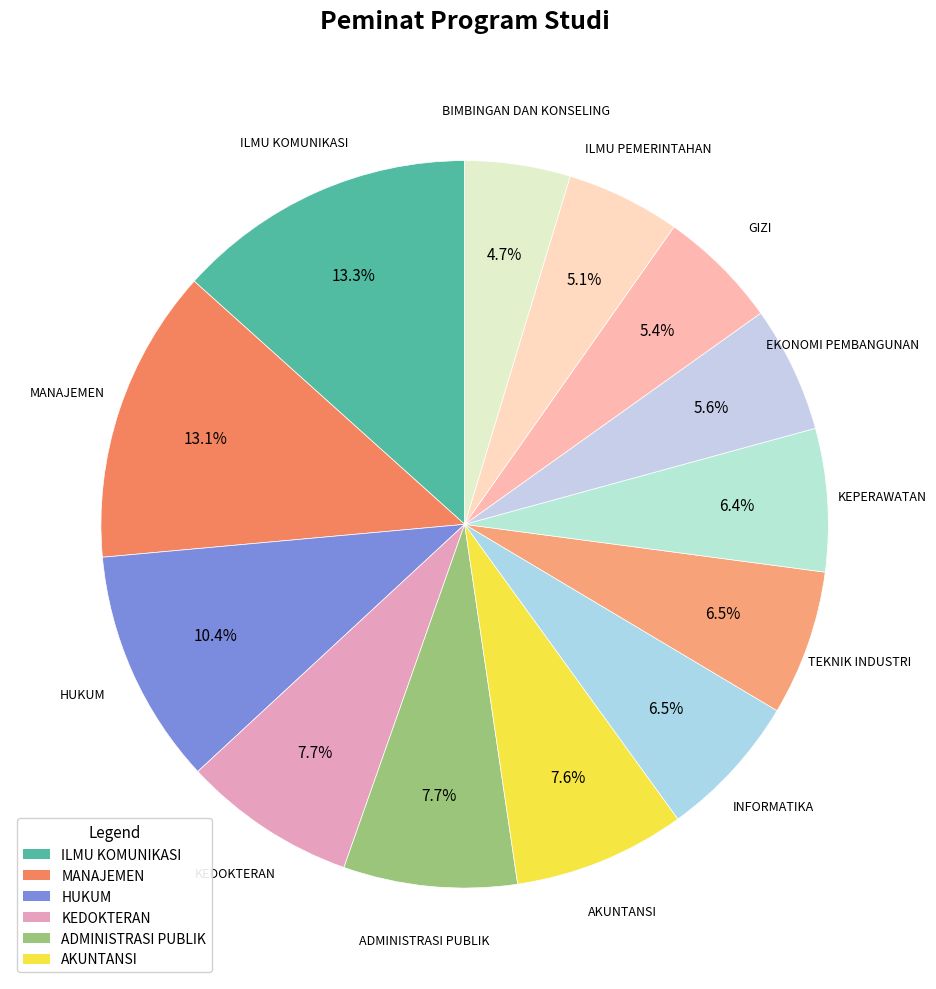

Count the number of slices in the pie.

13